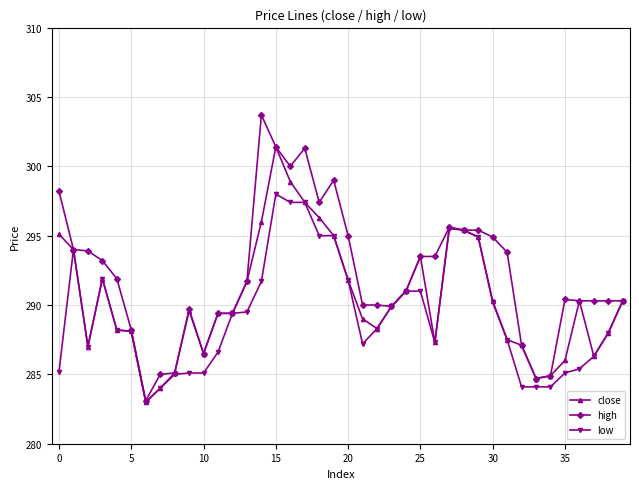

Which series has the largest total across all categories?

high